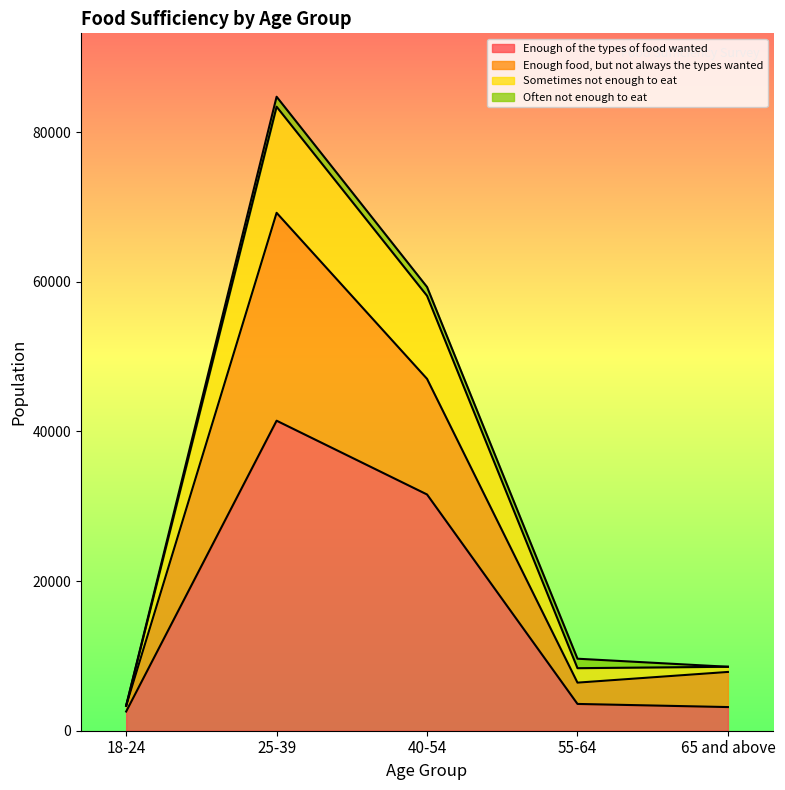

At how many categories does at least one series exceed 13055?

2